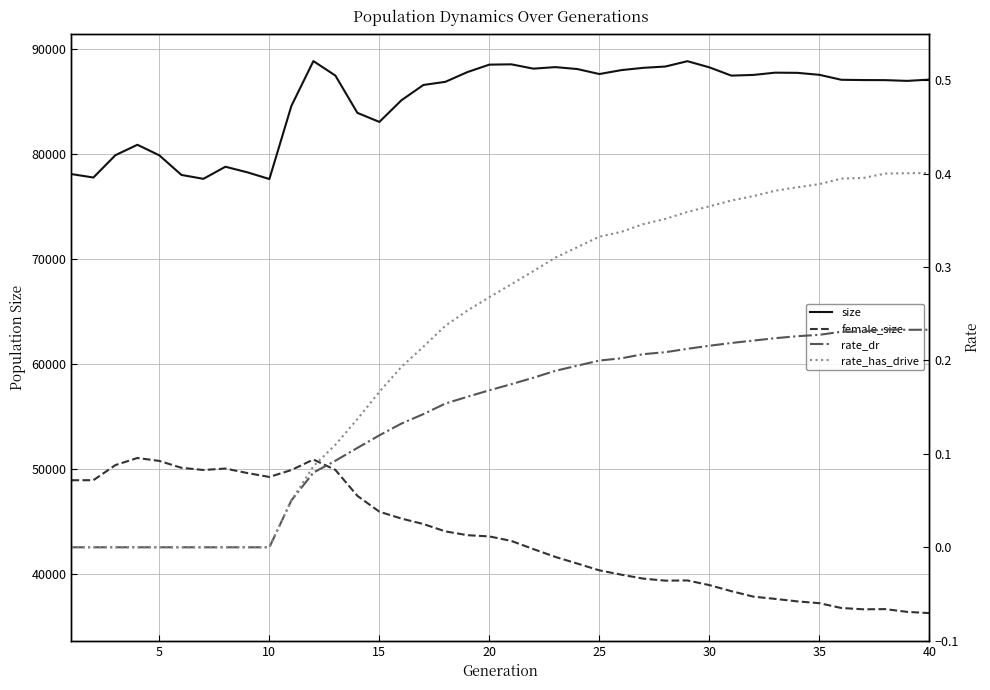

What is the sum of all female_size values?

1741123.0